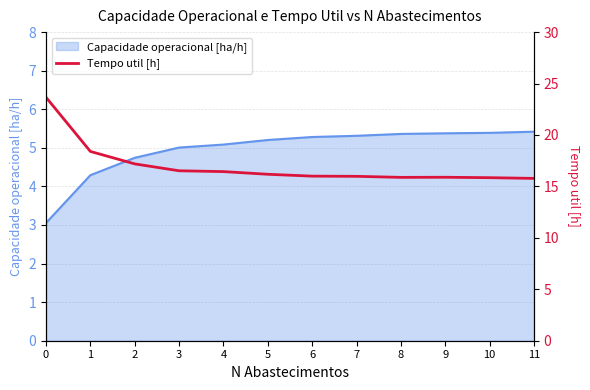

Approximately how many times larger is the value at 1 compared to 8?

1.2